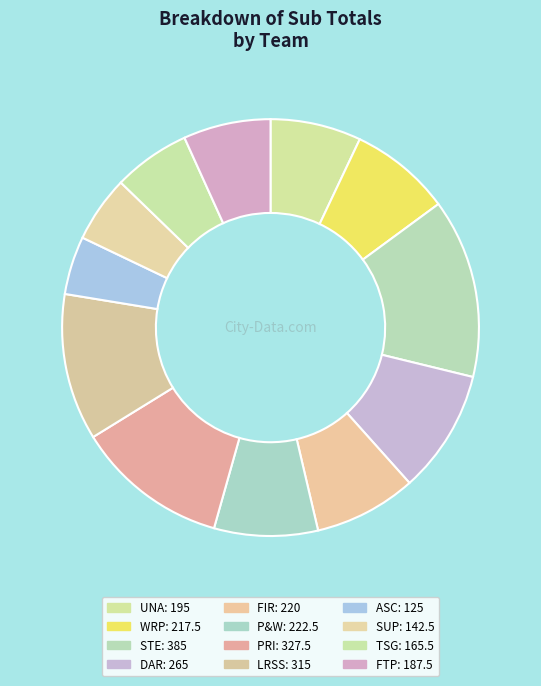

Does TSG represent more than half of the total?

No